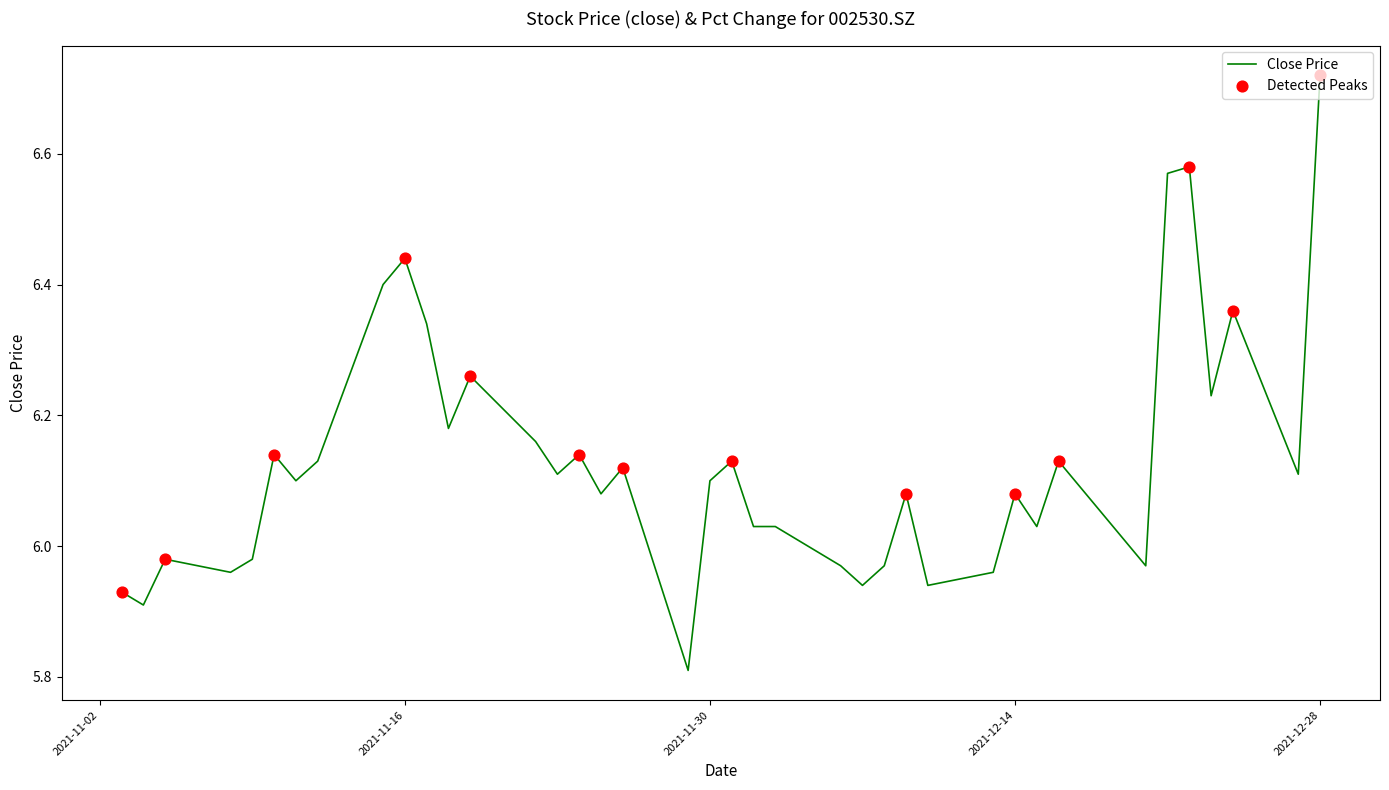

What is the minimum value shown in the chart?

5.8